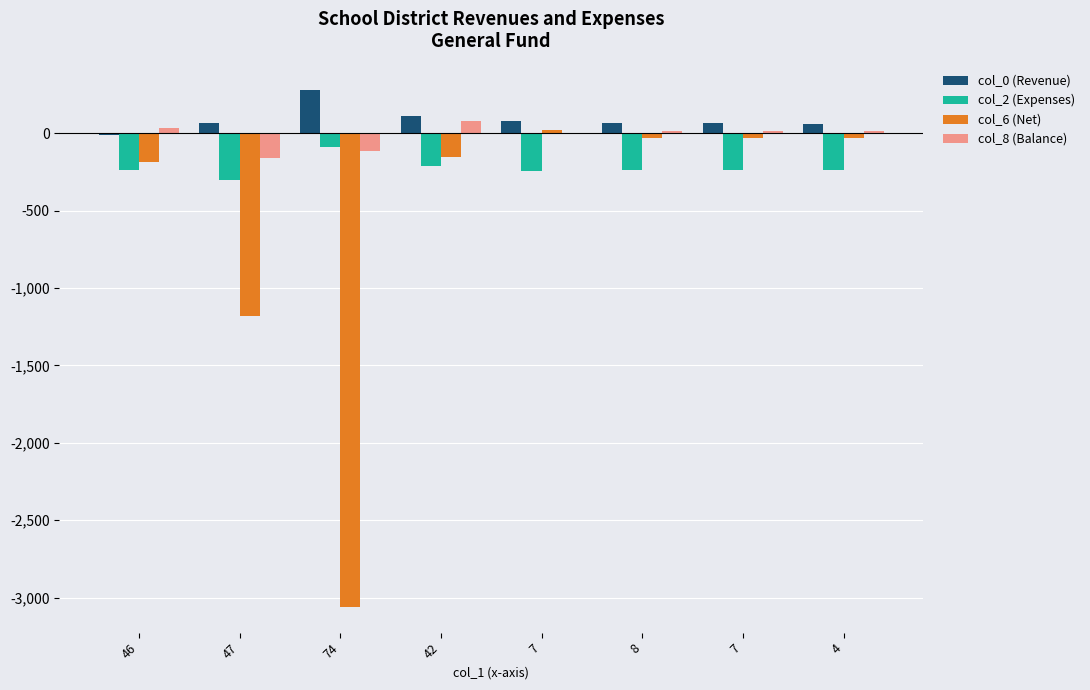

Which has a higher value, 7 or 47?

47